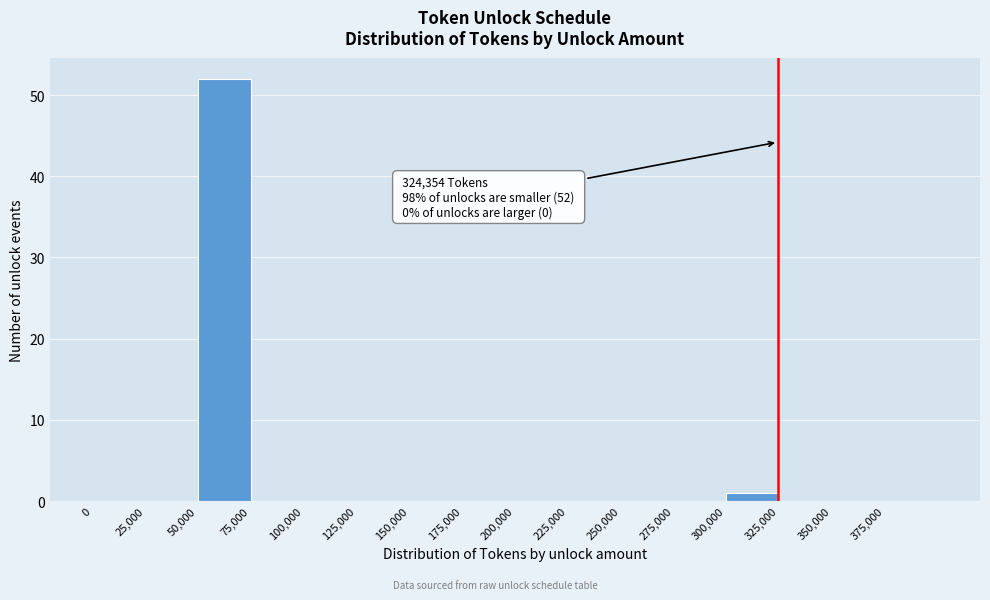

Over which range of the x-axis is the bar tallest?

50000 to 75000